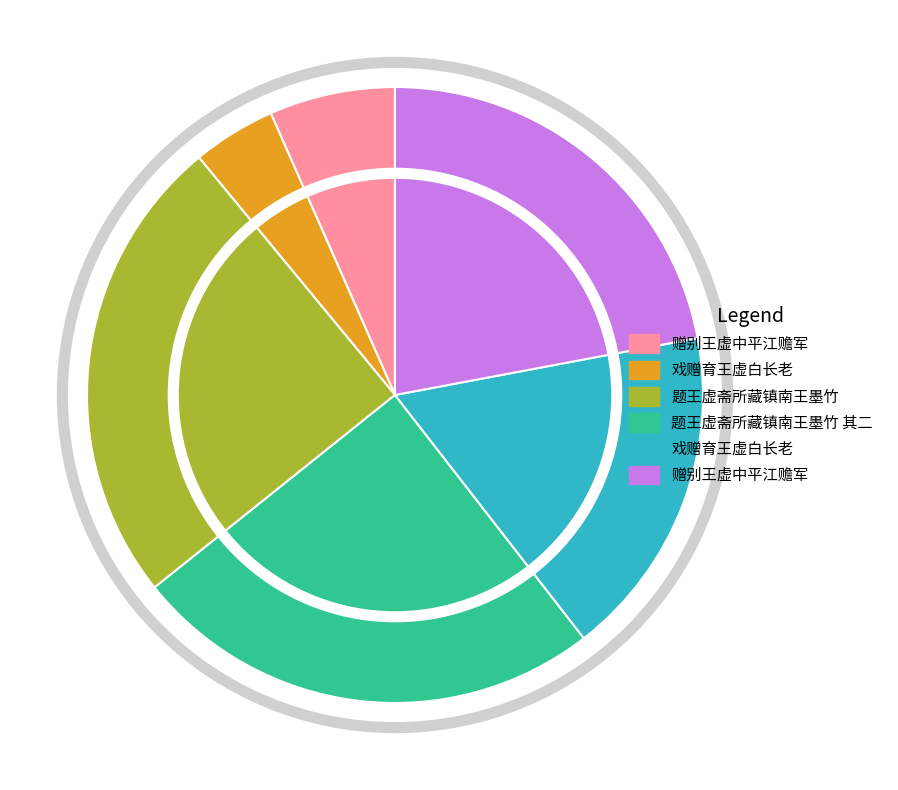

Is there a majority slice in this chart?

No